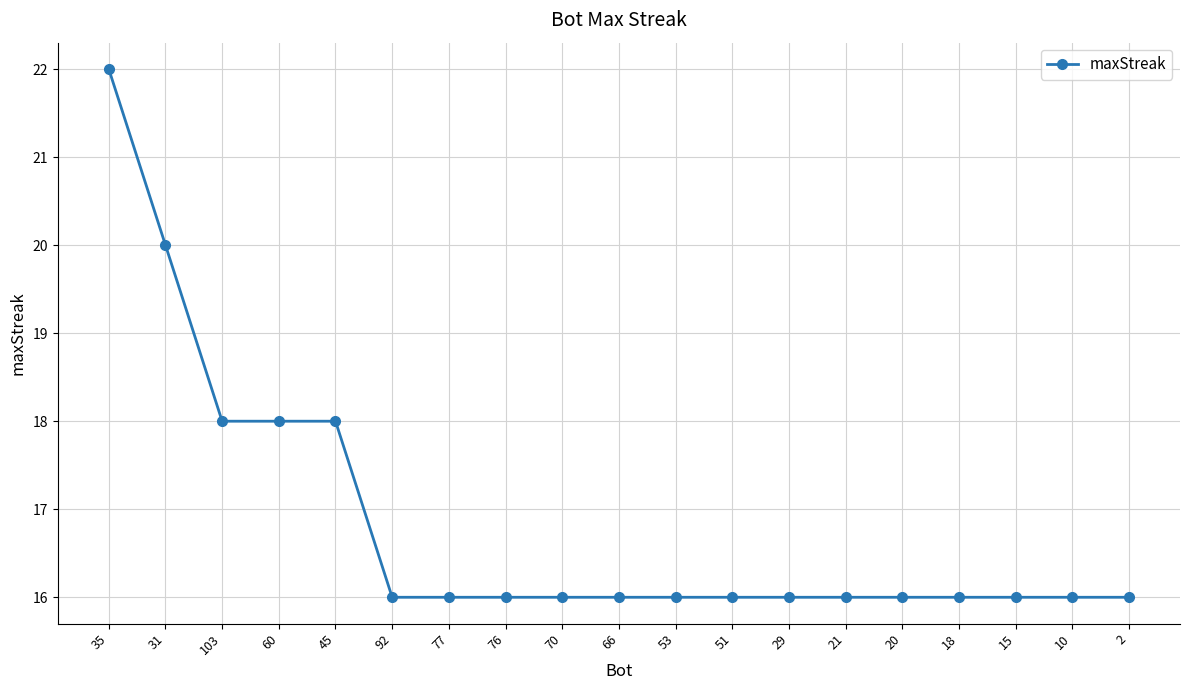

Count the values in the range 16 to 18.

17